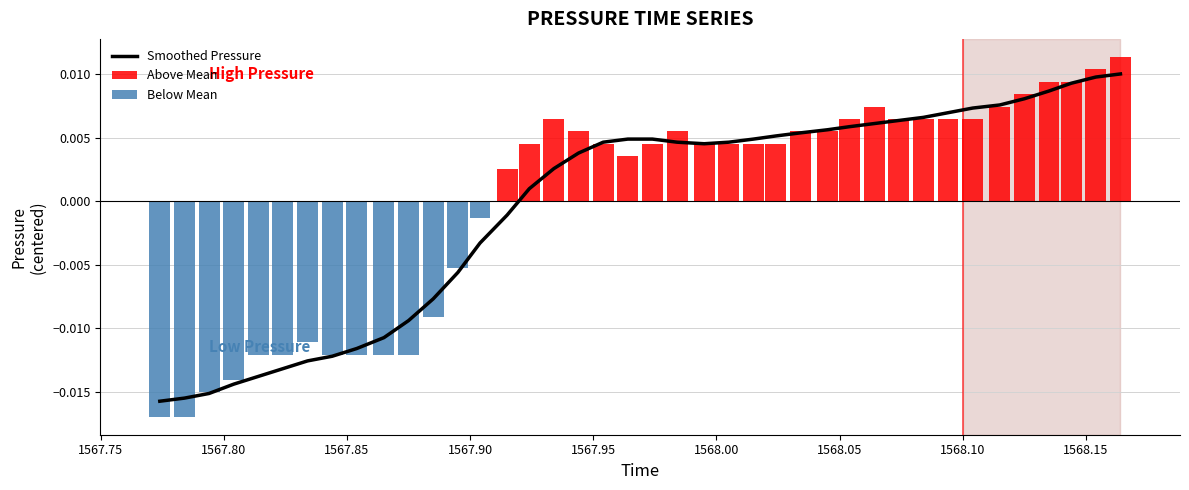

Count the Above Mean values in the range 0 to 1.

26